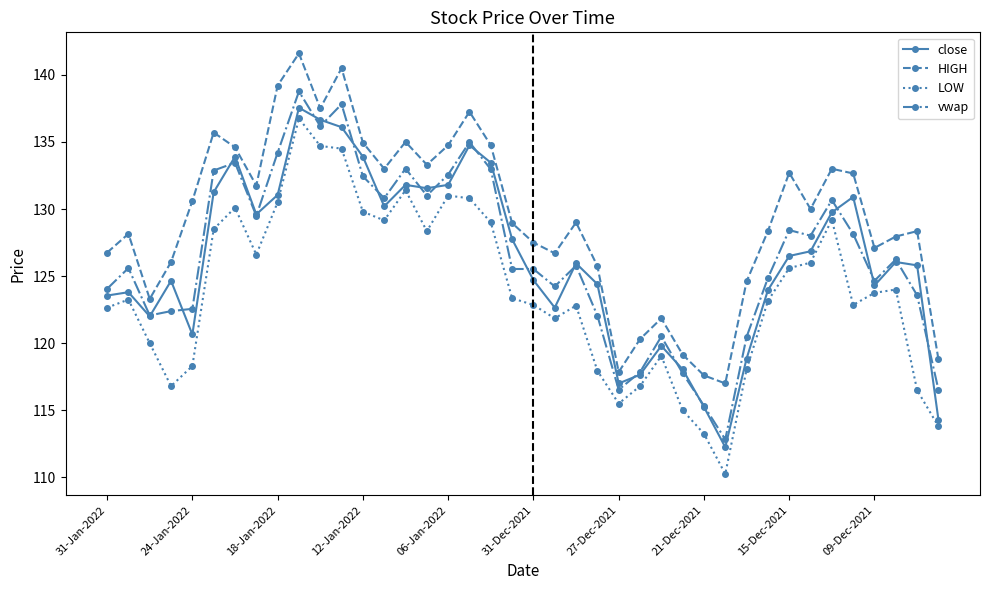

Is this an area chart (filled region under the line)?

No